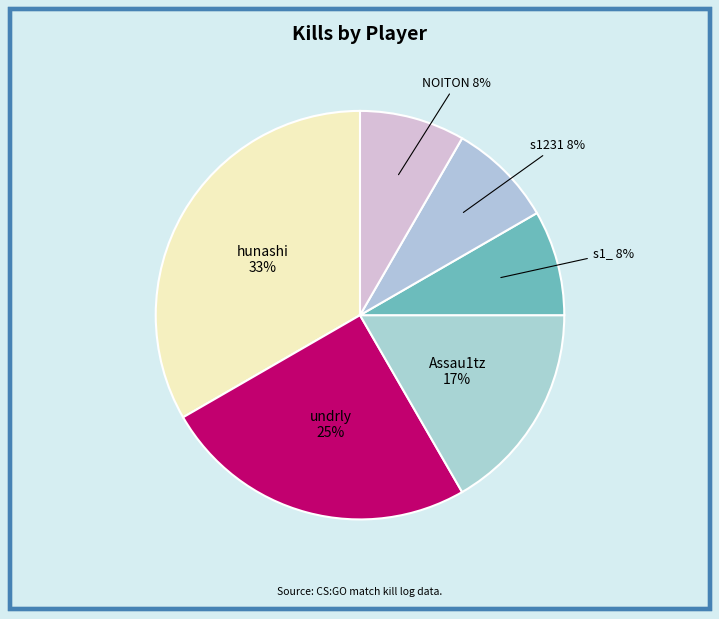

Count the number of slices in the pie.

6